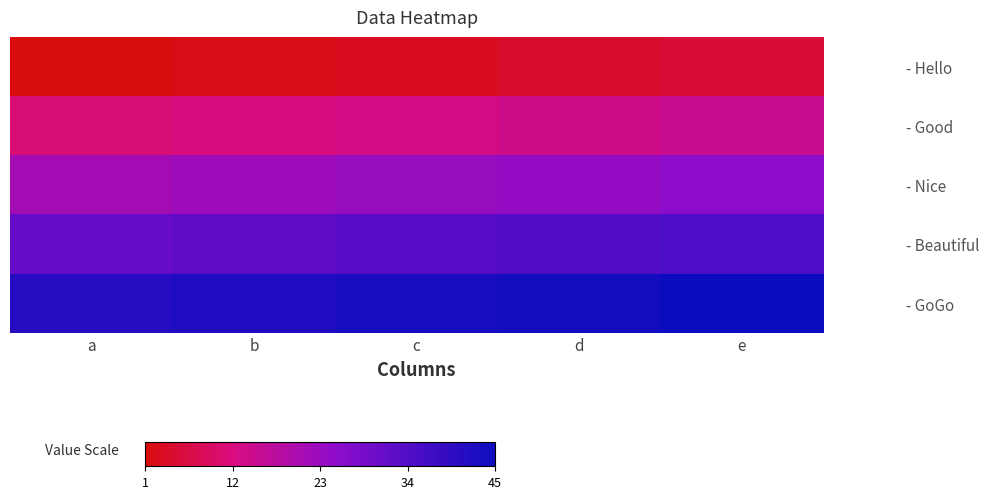

List the series in order of their peak value, lowest first.

- Hello, - Good, - Nice, - Beautiful, - GoGo